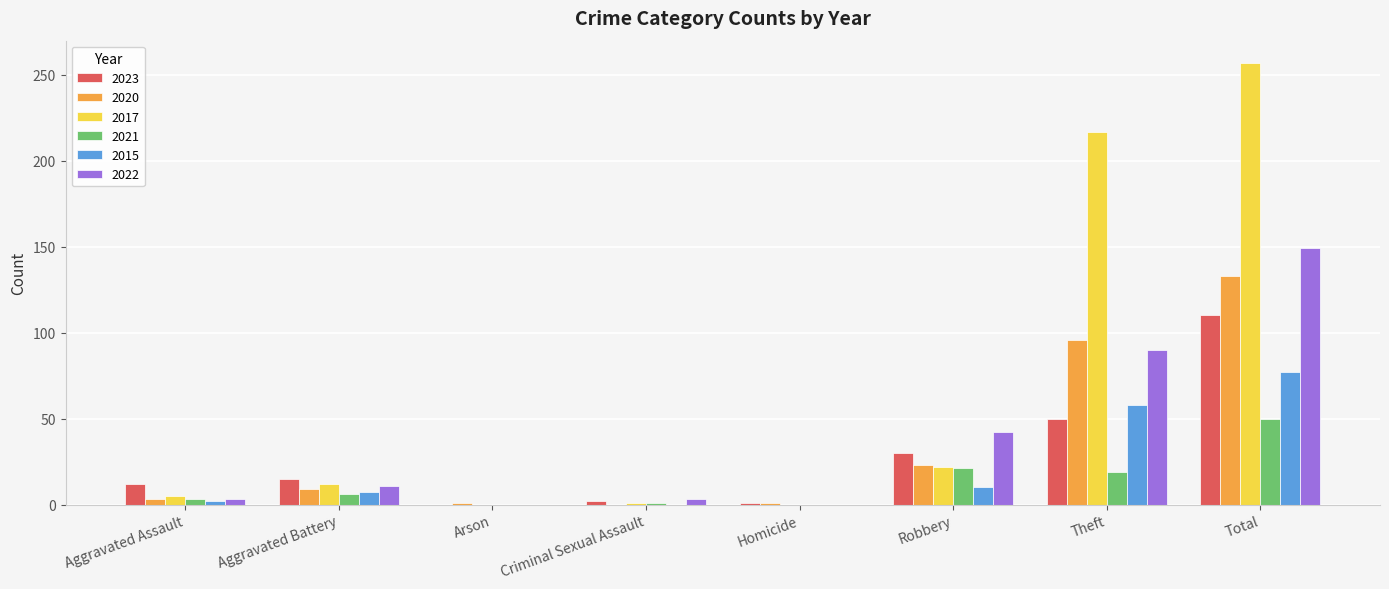

What is the average value of the 2017 series?

64